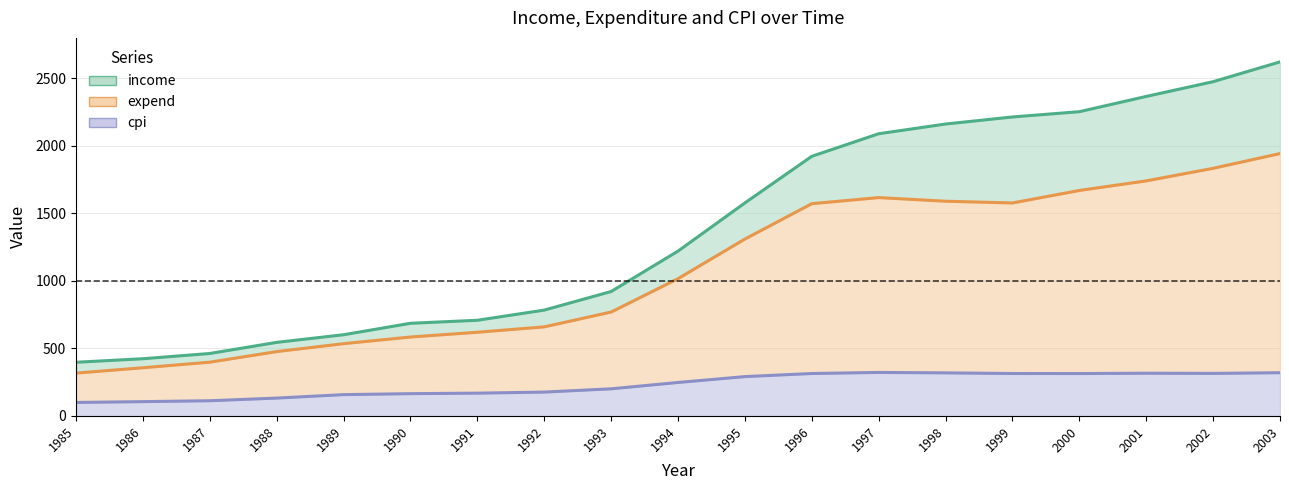

Reading left to right, extract all data points from this chart.

income: 1985=397.6	1986=423.8	1987=462.6	1988=544.9	1989=601.5	1990=686.3	1991=708.6	1992=784.0	1993=921.6	1994=1221.0	1995=1577.7	1996=1923.1	1997=2090.1	1998=2162.0	1999=2214.3	2000=2253.4	2001=2366.4	2002=2475.6	2003=2622.2
expend: 1985=317.4	1986=357.0	1987=398.3	1988=476.7	1989=535.4	1990=584.6	1991=619.8	1992=659.8	1993=769.7	1994=1016.8	1995=1310.4	1996=1572.1	1997=1617.2	1998=1590.3	1999=1577.4	2000=1670.0	2001=1741.0	2002=1834.0	2003=1943.3
cpi: 1985=100.0	1986=106.1	1987=112.7	1988=132.4	1989=157.9	1990=165.1	1991=168.9	1992=176.8	1993=201.0	1994=248.0	1995=291.4	1996=314.4	1997=322.3	1998=319.1	1999=314.3	2000=314.0	2001=316.5	2002=315.2	2003=320.2